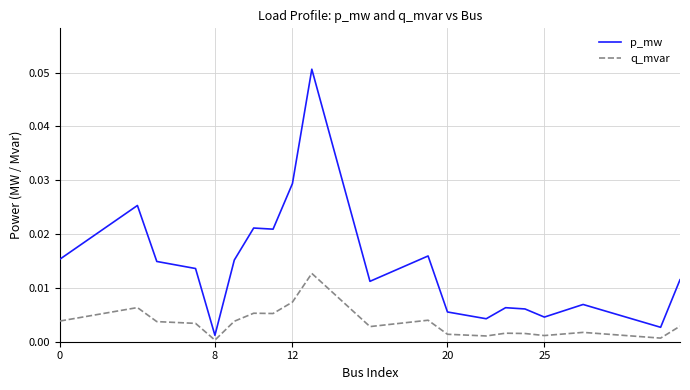

Which series has the widest spread of values?

p_mw